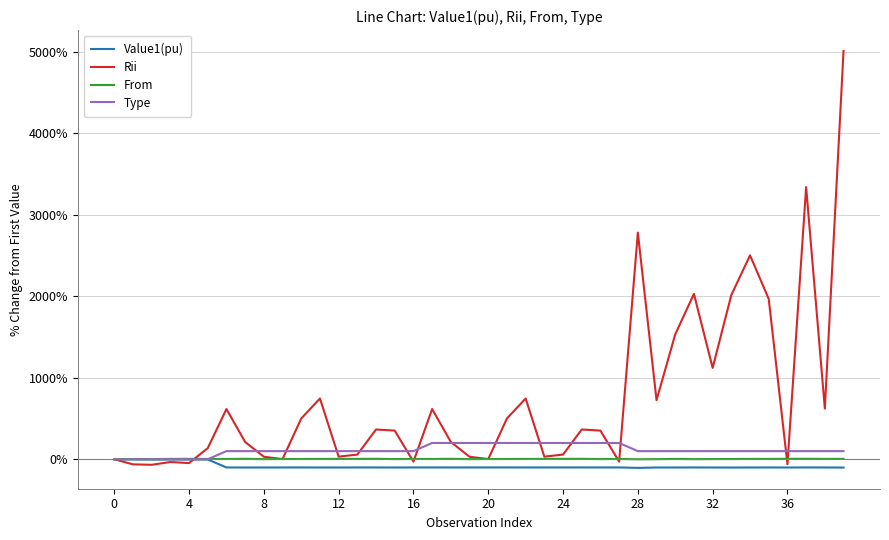

Which series has the largest range (max minus min)?

Rii